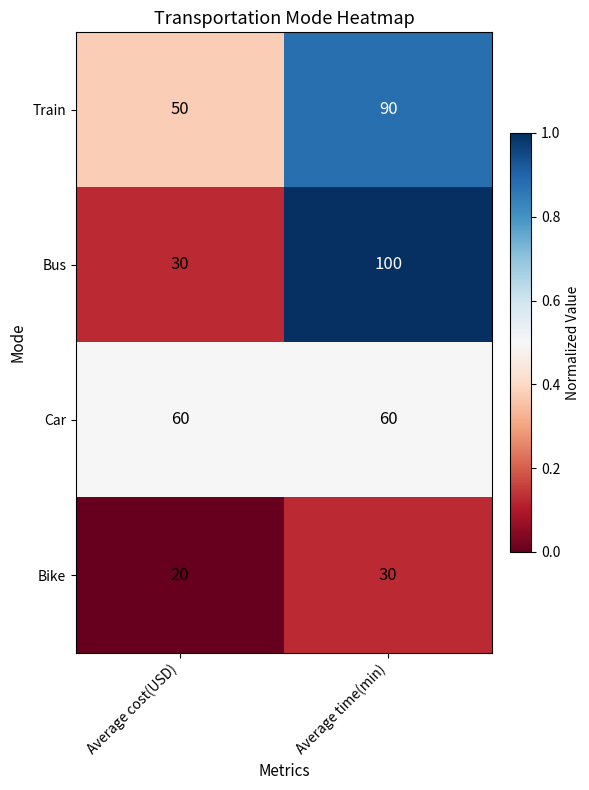

Reading left to right, extract all data points from this chart.

Train: Average cost(USD)=50	Average time(min)=90
Bus: Average cost(USD)=30	Average time(min)=100
Car: Average cost(USD)=60	Average time(min)=60
Bike: Average cost(USD)=20	Average time(min)=30